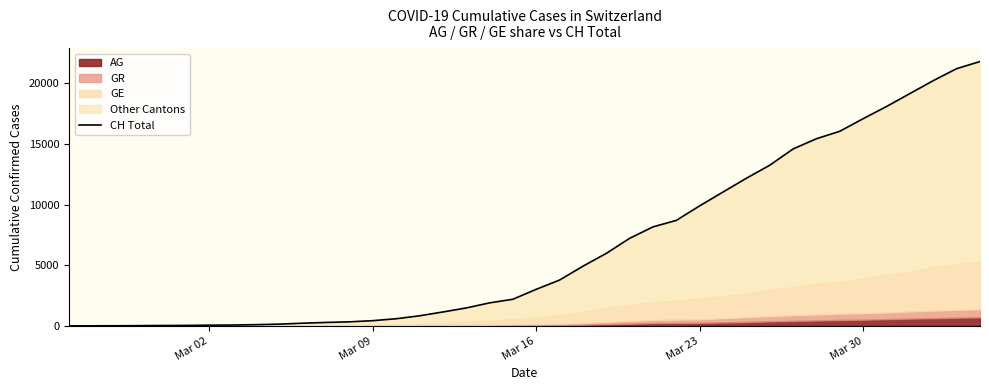

Which label corresponds to the smallest value in the chart?

Mar 02